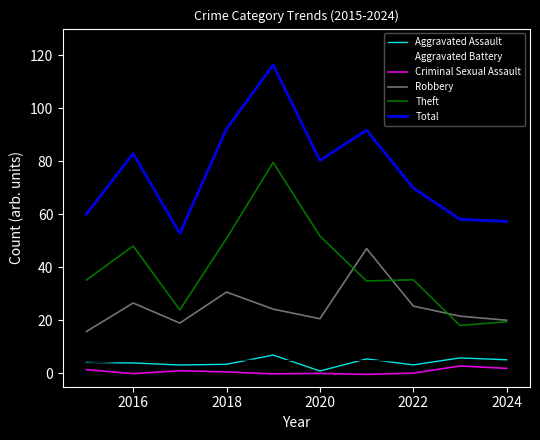

What is the maximum value shown in the chart?

116.3